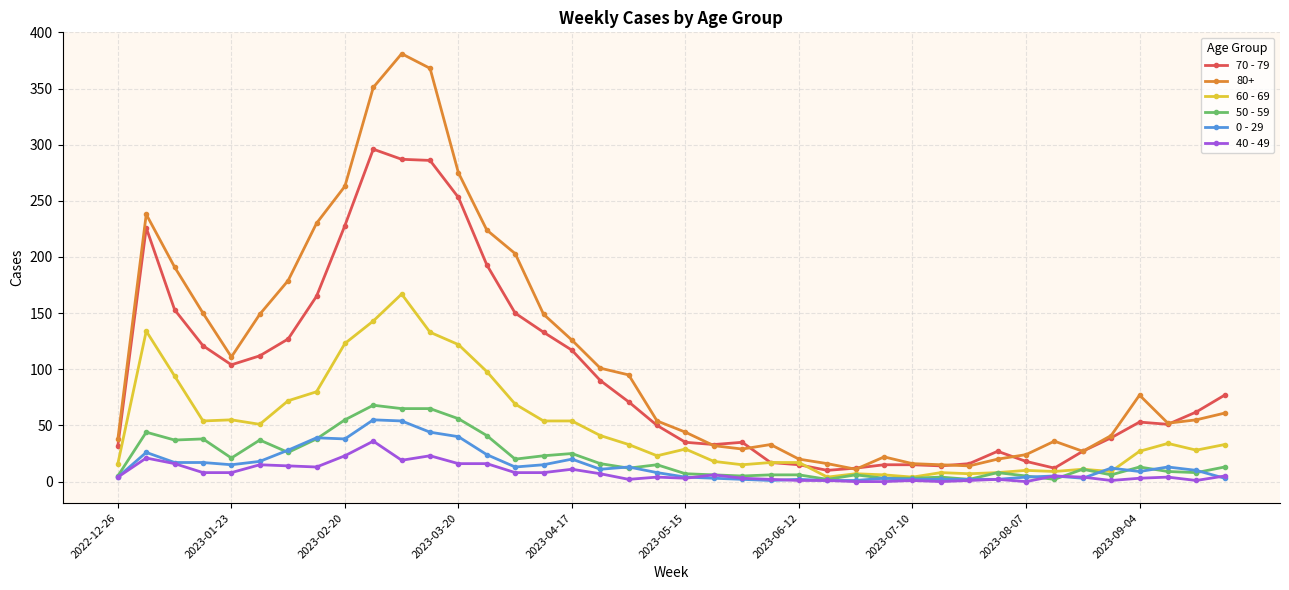

Which series has the largest total across all categories?

80+